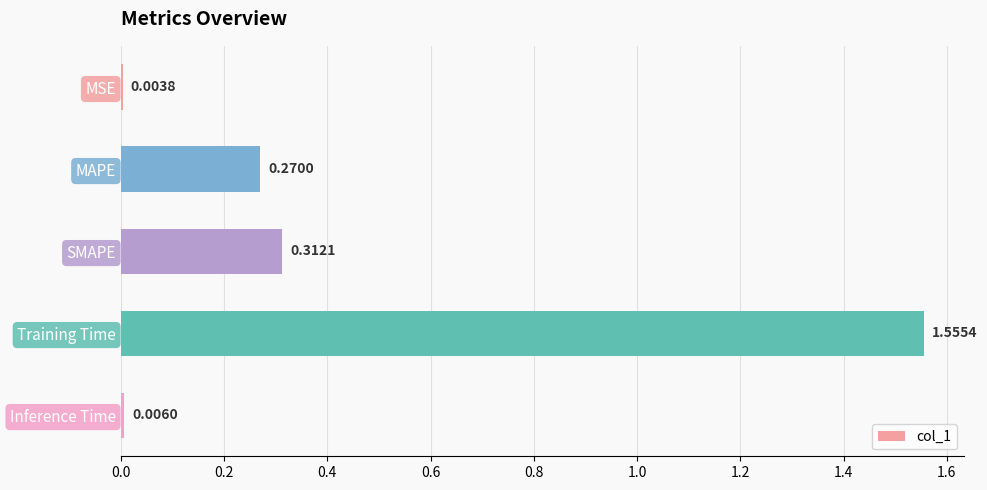

What is the sum of all values?

2.1